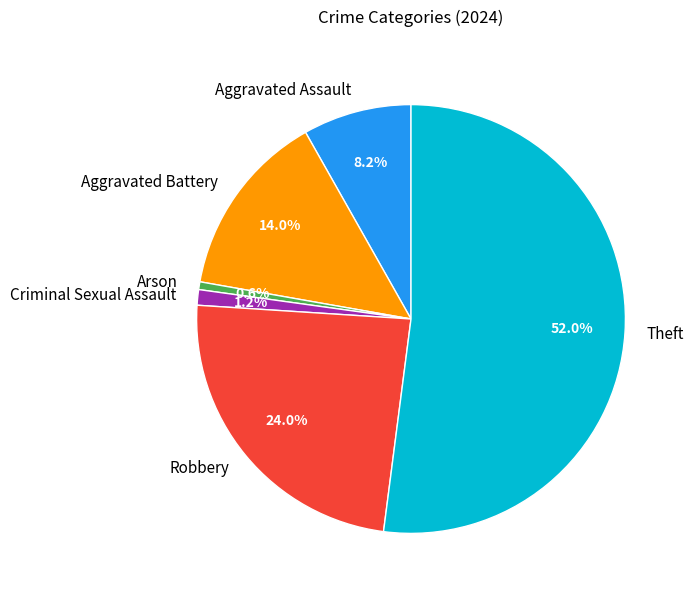

Count the number of slices in the pie.

6